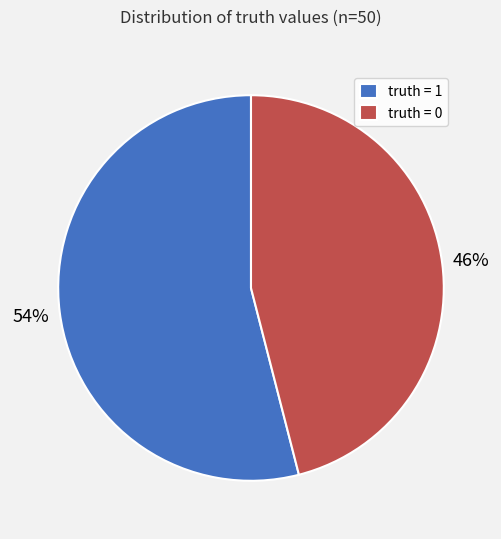

Is there a majority slice in this chart?

Yes